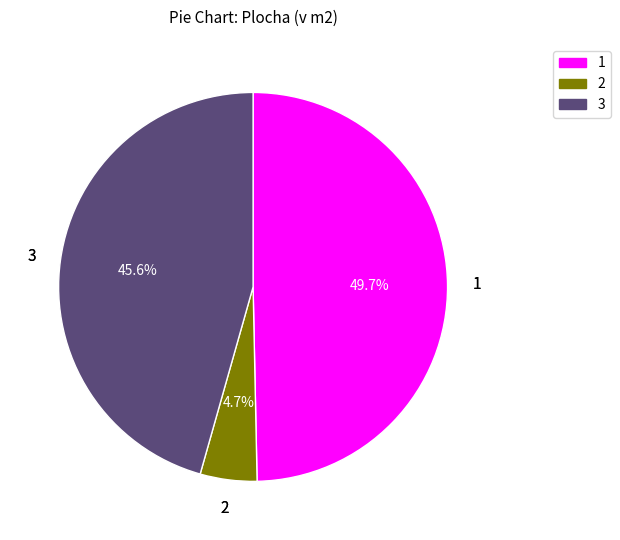

To the nearest percent, what is the difference between the largest and smallest slice percentages?

45%